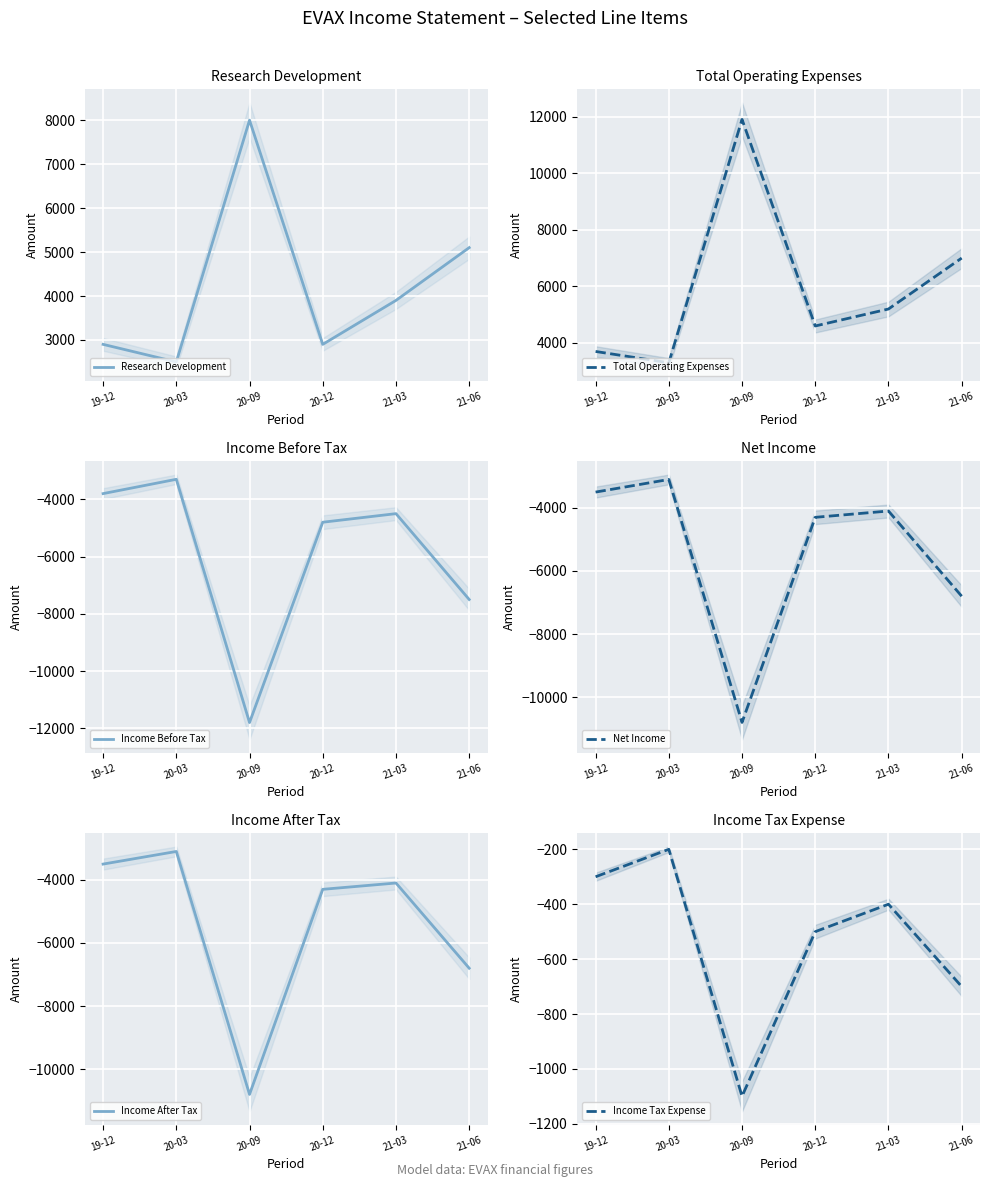

Reading left to right, extract all data points from this chart.

Research Development: 2900	2500	8000	2900	3900	5100
Total Operating Expenses: 3700	3300	11900	4600	5200	7000
Income Before Tax: -3800	-3300	-11800	-4800	-4500	-7500
Net Income: -3500	-3100	-10800	-4300	-4100	-6800
Income After Tax: -3500	-3100	-10800	-4300	-4100	-6800
Income Tax Expense: -300	-200	-1100	-500	-400	-700